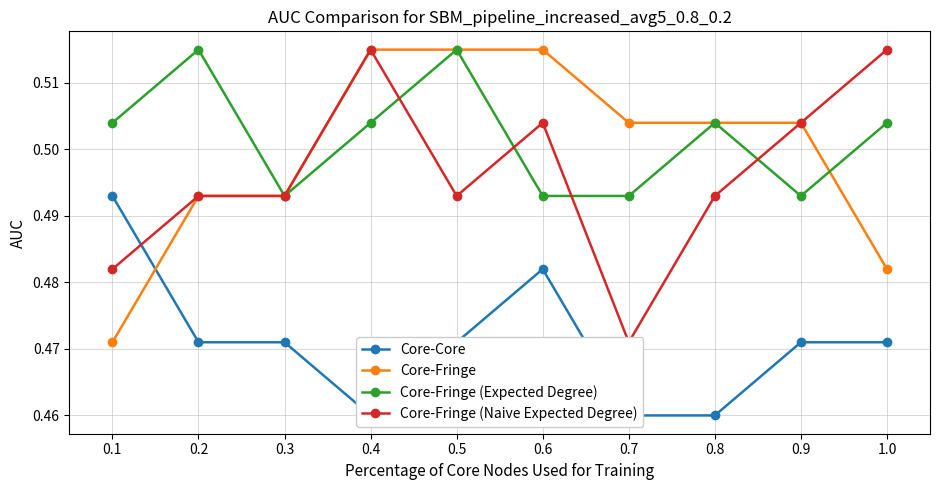

The value of Core-Fringe (Expected Degree) at 0.1 is 0.5. True or false?

True